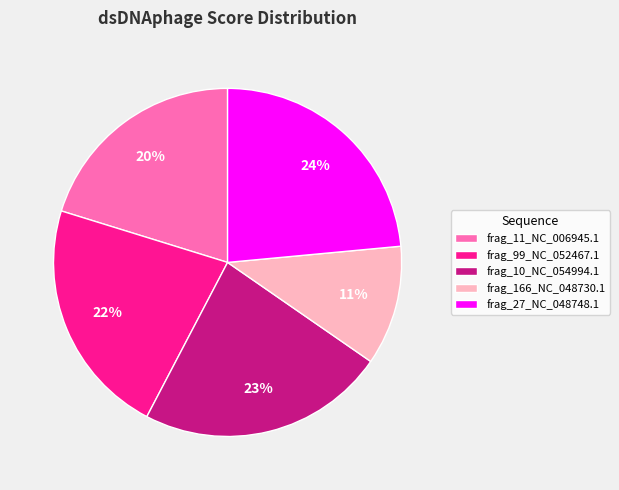

Is it true that frag_11_NC_006945.1 is 31% of the pie?

False